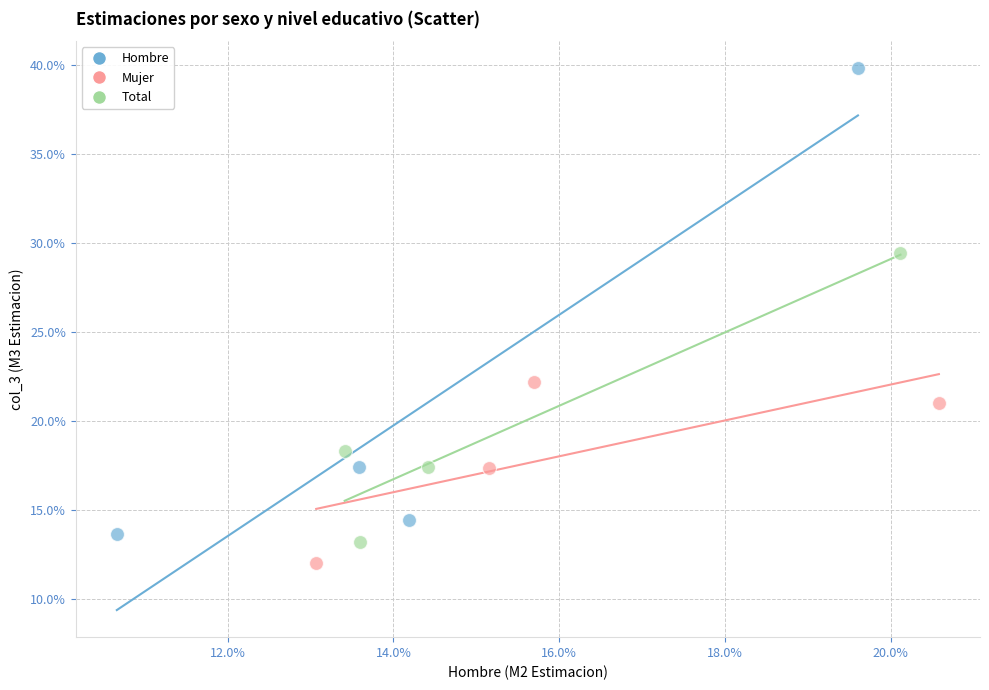

What are all the series names shown in the legend?

Hombre, Mujer, Total